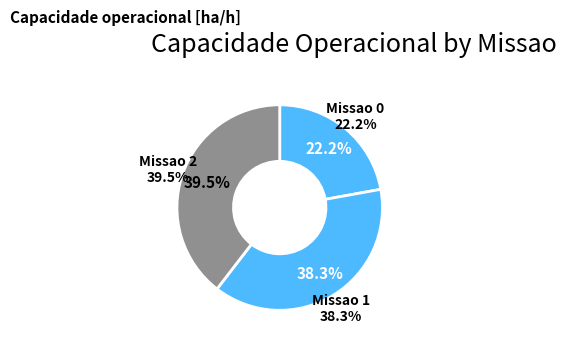

How many segments does this pie chart have?

3